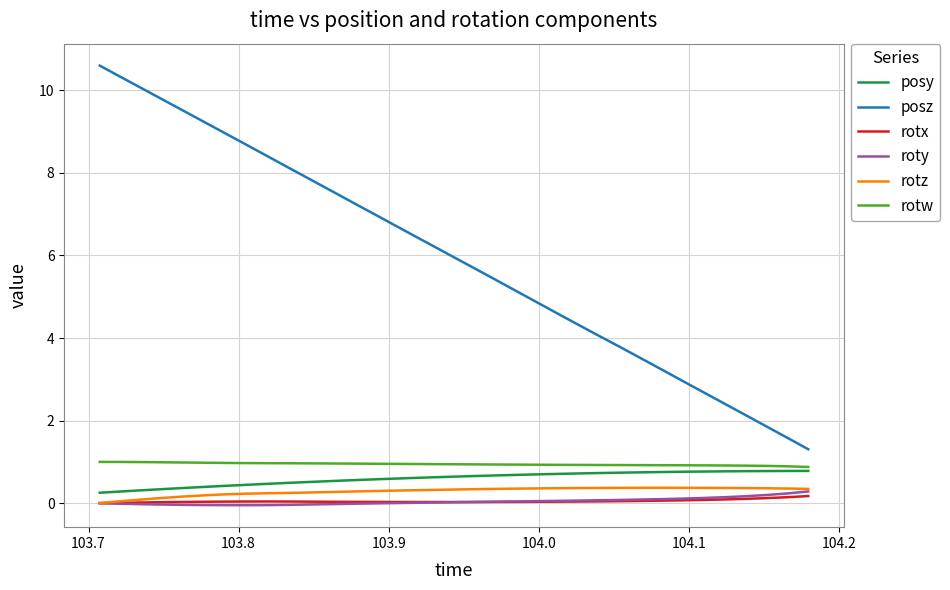

Which series has the widest spread of values?

posz